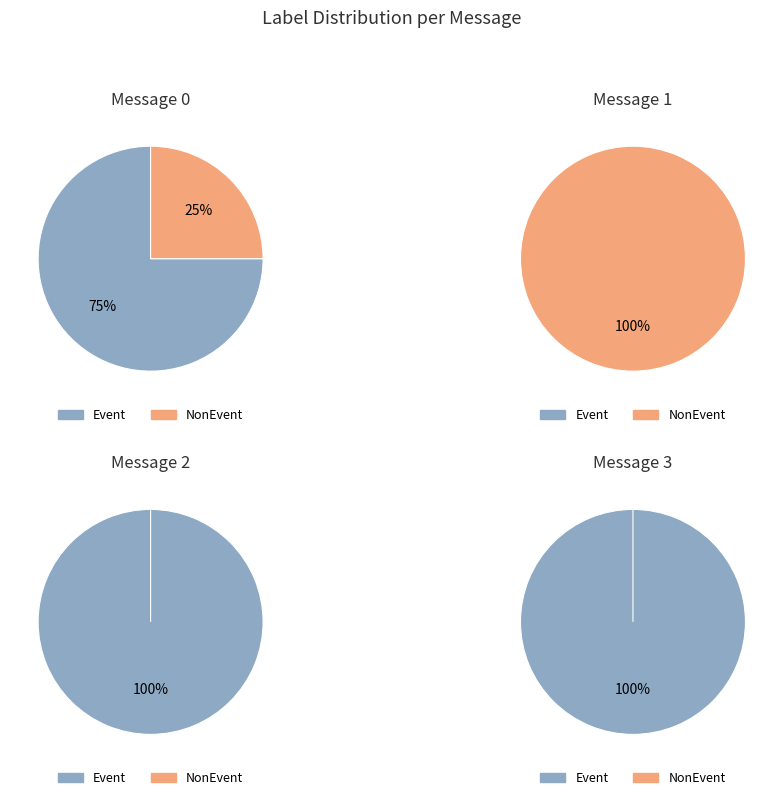

Do Message 0 and Message 3 together represent more than half of the pie?

Yes